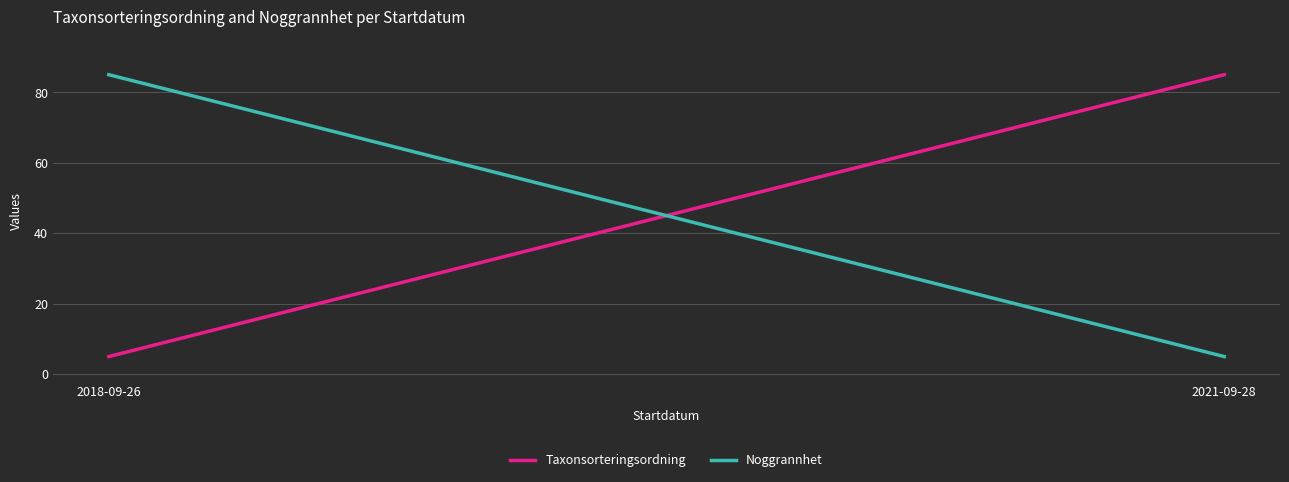

The Noggrannhet series shows 8 at 2021-09-28. True or false?

False